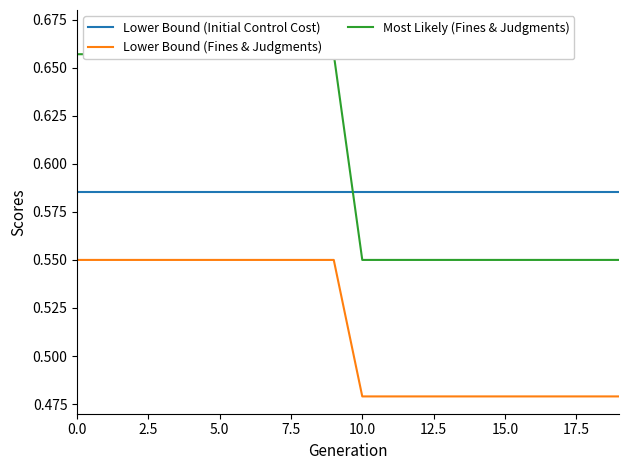

True or false: Lower Bound (Initial Control Cost) and Lower Bound (Fines & Judgments) cross at least once.

False